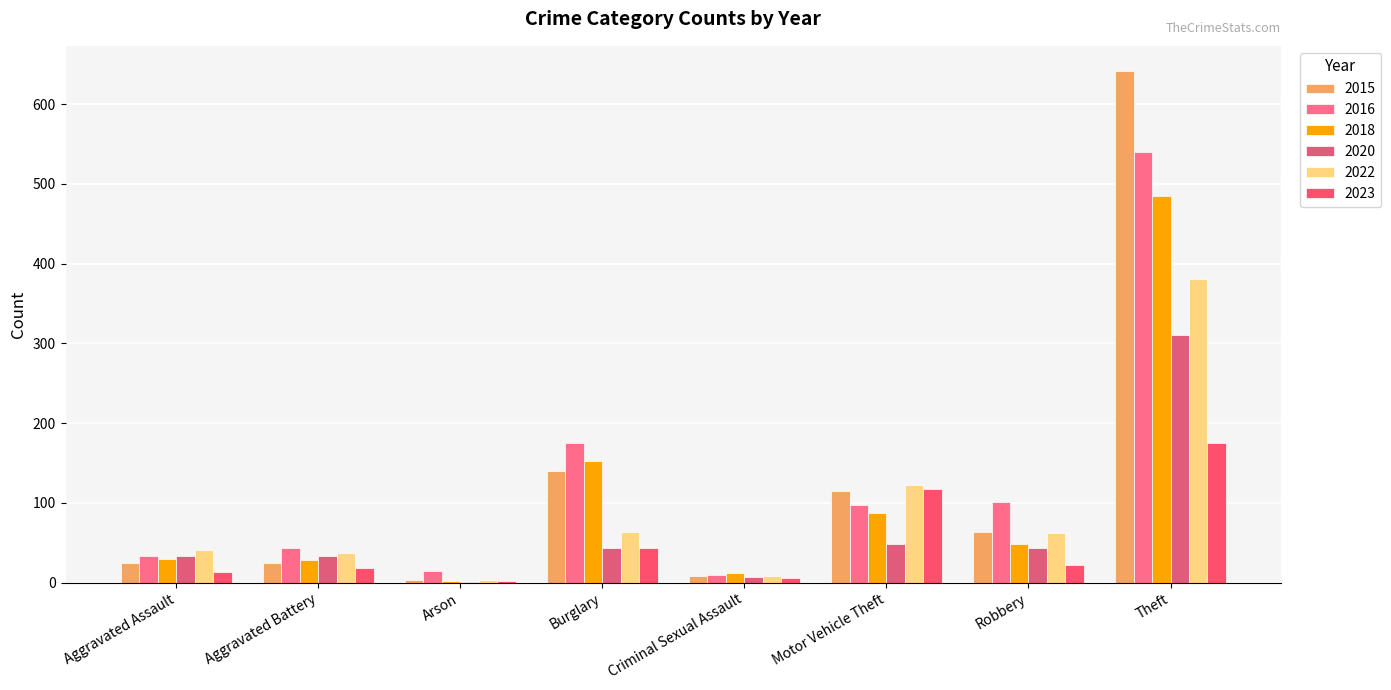

How many categories are shown in the chart?

8